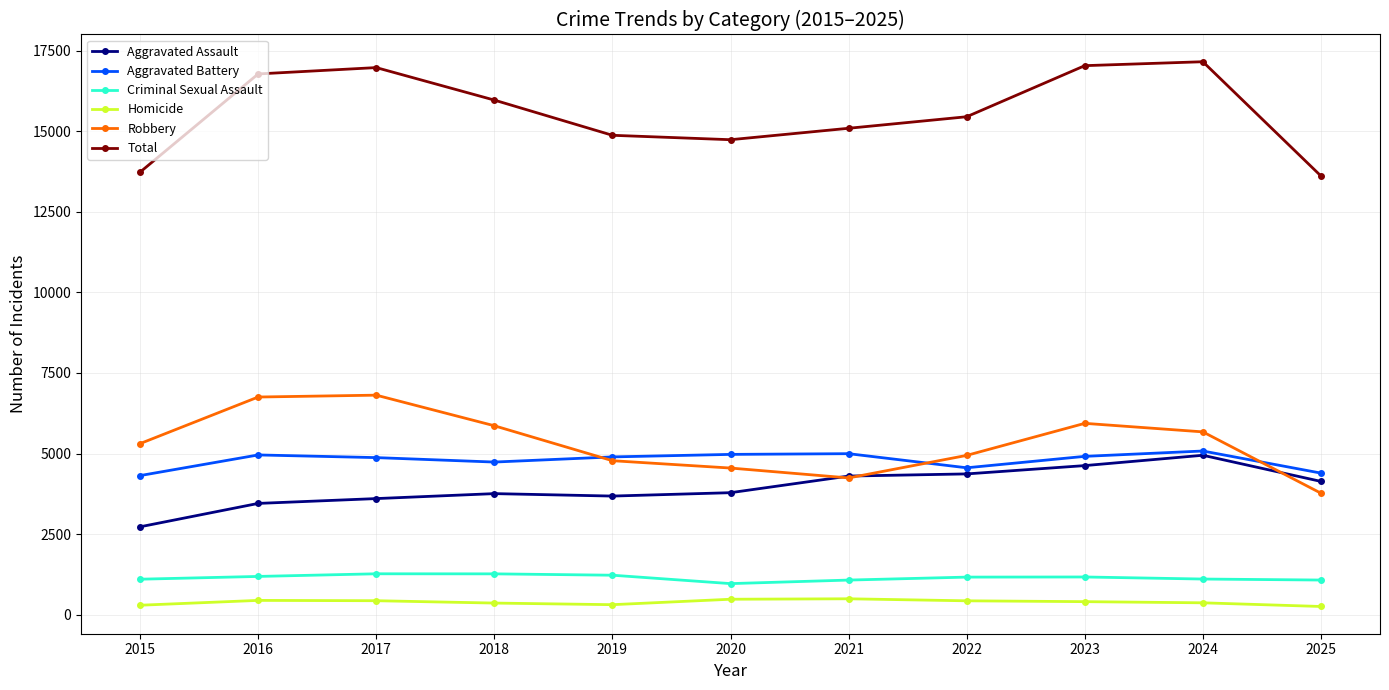

What is the value of the Robbery point at the 5th from the left?

4777